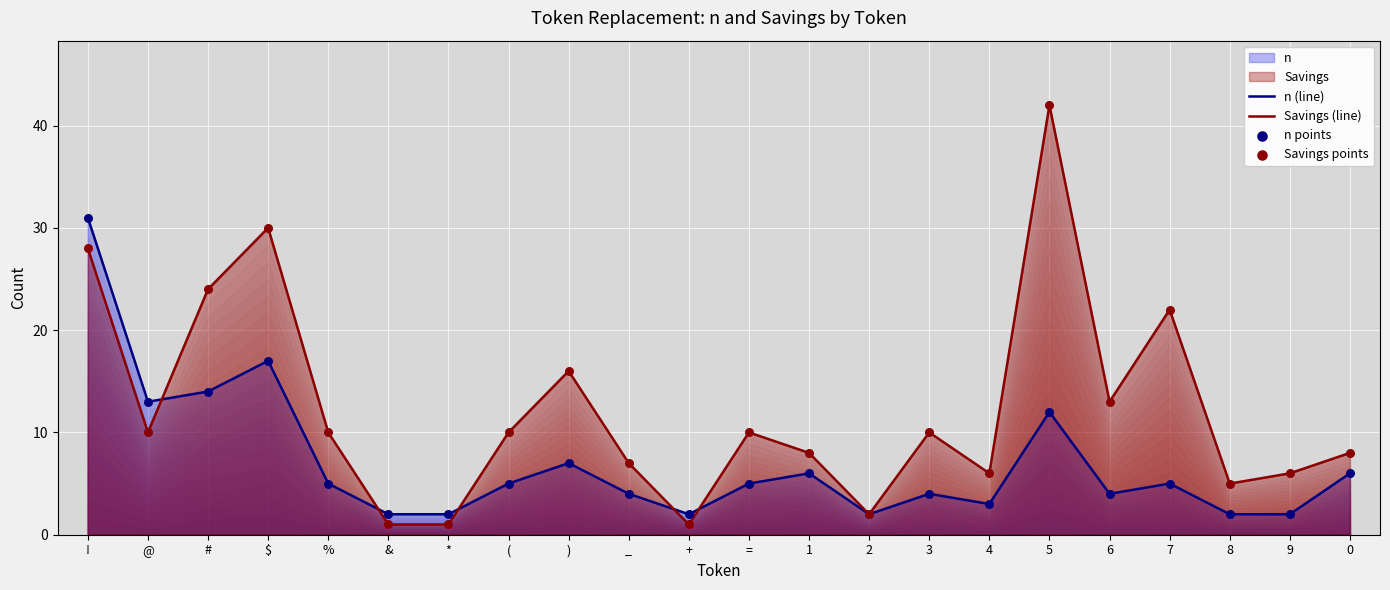

What is the total value across all series at 6?

17